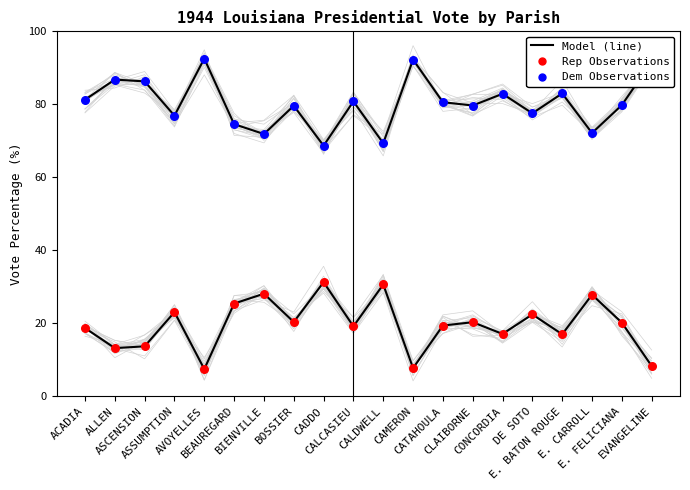

Which series contains the lowest Y value?

Republican %